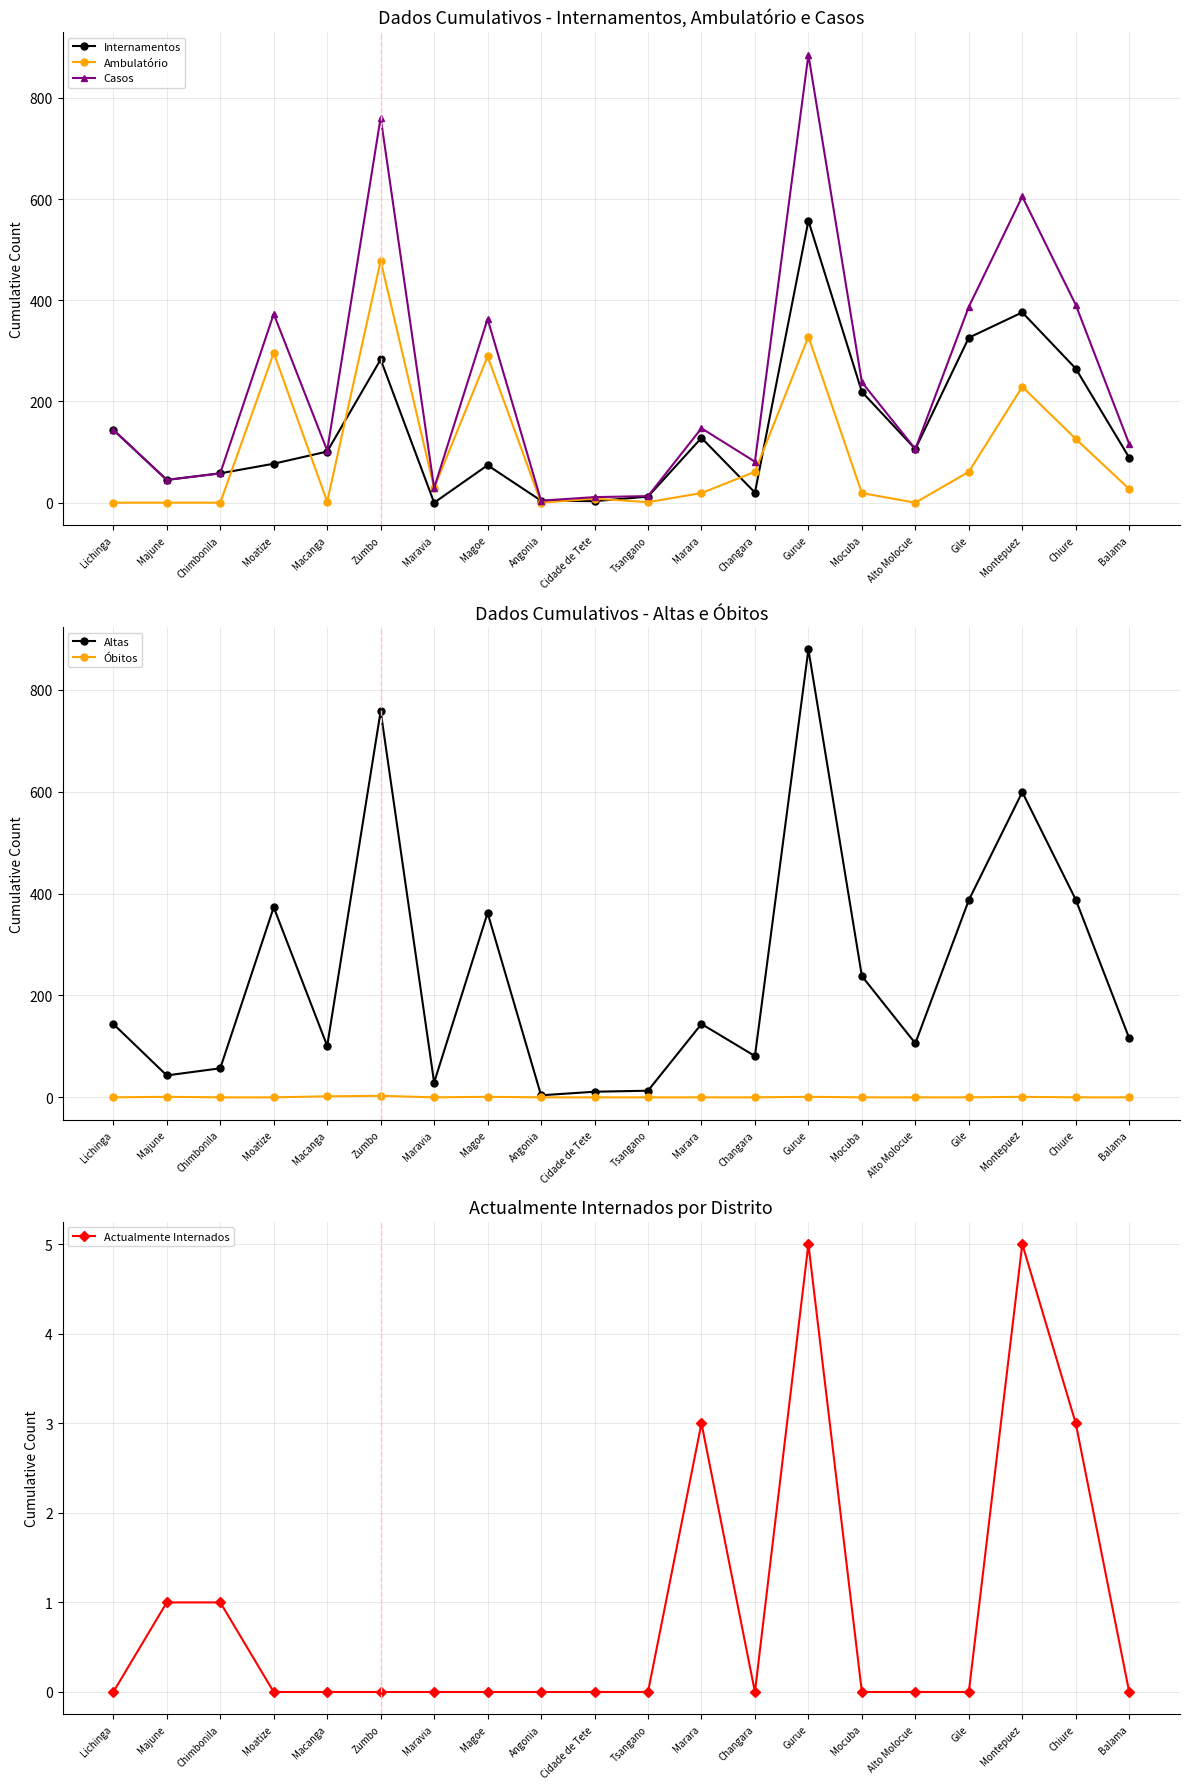

Reading right to left, what are all the values shown in this chart?

Internamentos: Balama=89	Chiure=265	Montepuez=376	Gile=326	Alto Molocue=106	Mocuba=219	Gurue=557	Changara=20	Marara=128	Tsangano=12	Cidade de Tete=3	Angonia=4	Magoe=74	Maravia=0	Zumbo=283	Macanga=101	Moatize=77	Chimbonila=58	Majune=45	Lichinga=144
Ambulatório: Balama=27	Chiure=126	Montepuez=229	Gile=61	Alto Molocue=0	Mocuba=19	Gurue=328	Changara=61	Marara=19	Tsangano=1	Cidade de Tete=8	Angonia=0	Magoe=289	Maravia=29	Zumbo=478	Macanga=2	Moatize=296	Chimbonila=0	Majune=0	Lichinga=0
Casos: Balama=116	Chiure=391	Montepuez=605	Gile=387	Alto Molocue=106	Mocuba=238	Gurue=885	Changara=81	Marara=147	Tsangano=13	Cidade de Tete=11	Angonia=4	Magoe=363	Maravia=29	Zumbo=761	Macanga=103	Moatize=373	Chimbonila=58	Majune=45	Lichinga=144
Altas: Balama=116	Chiure=388	Montepuez=599	Gile=387	Alto Molocue=106	Mocuba=238	Gurue=879	Changara=81	Marara=144	Tsangano=13	Cidade de Tete=11	Angonia=4	Magoe=362	Maravia=29	Zumbo=758	Macanga=101	Moatize=373	Chimbonila=57	Majune=43	Lichinga=144
Óbitos: Balama=0	Chiure=0	Montepuez=1	Gile=0	Alto Molocue=0	Mocuba=0	Gurue=1	Changara=0	Marara=0	Tsangano=0	Cidade de Tete=0	Angonia=0	Magoe=1	Maravia=0	Zumbo=3	Macanga=2	Moatize=0	Chimbonila=0	Majune=1	Lichinga=0
Actualmente Internados: Balama=0	Chiure=3	Montepuez=5	Gile=0	Alto Molocue=0	Mocuba=0	Gurue=5	Changara=0	Marara=3	Tsangano=0	Cidade de Tete=0	Angonia=0	Magoe=0	Maravia=0	Zumbo=0	Macanga=0	Moatize=0	Chimbonila=1	Majune=1	Lichinga=0